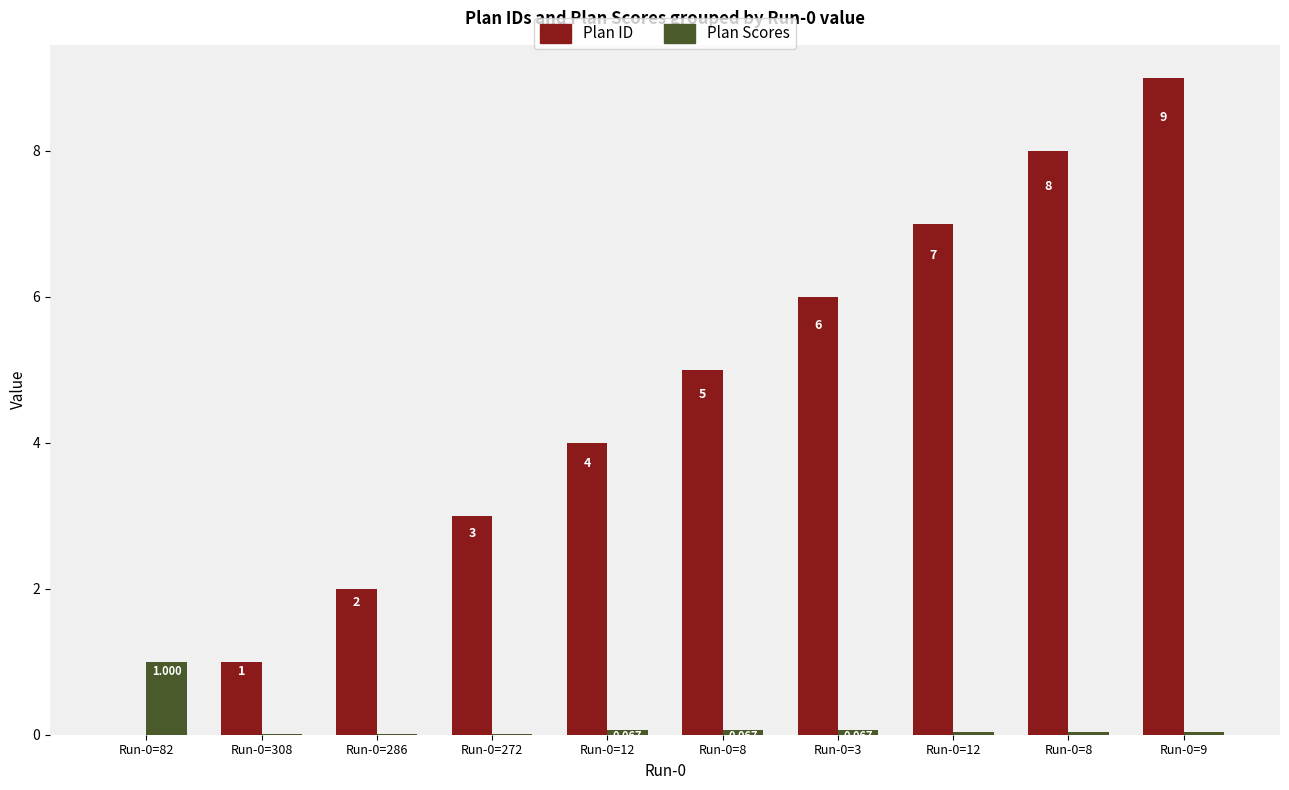

How many positive values does the Plan ID series have?

9